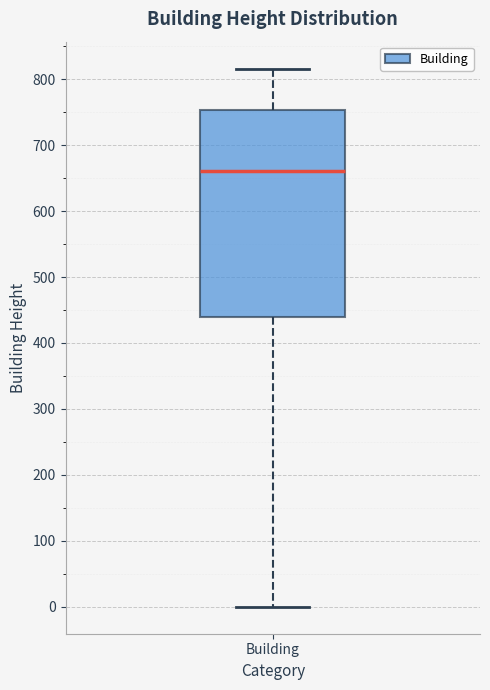

Where does the lower whisker of the box for Building end on the y-axis? The values are not printed on the chart, so give them approximately, as read against the axis.

0